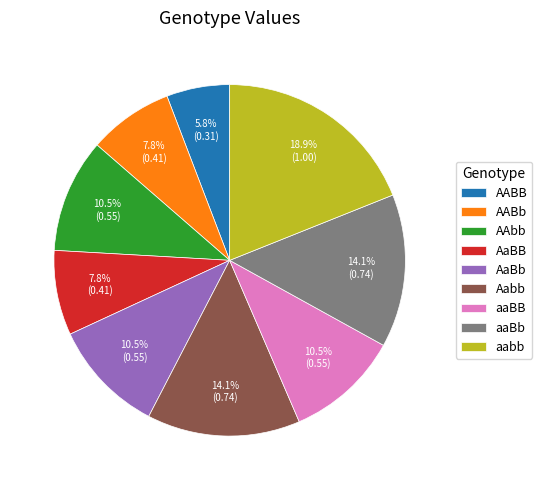

What is the total percentage of AABB and aaBb?

19.9%